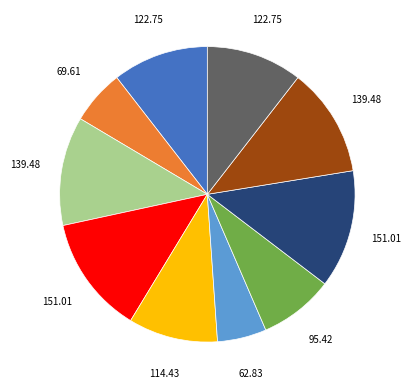

Is there any slice that represents more than half of the pie?

No